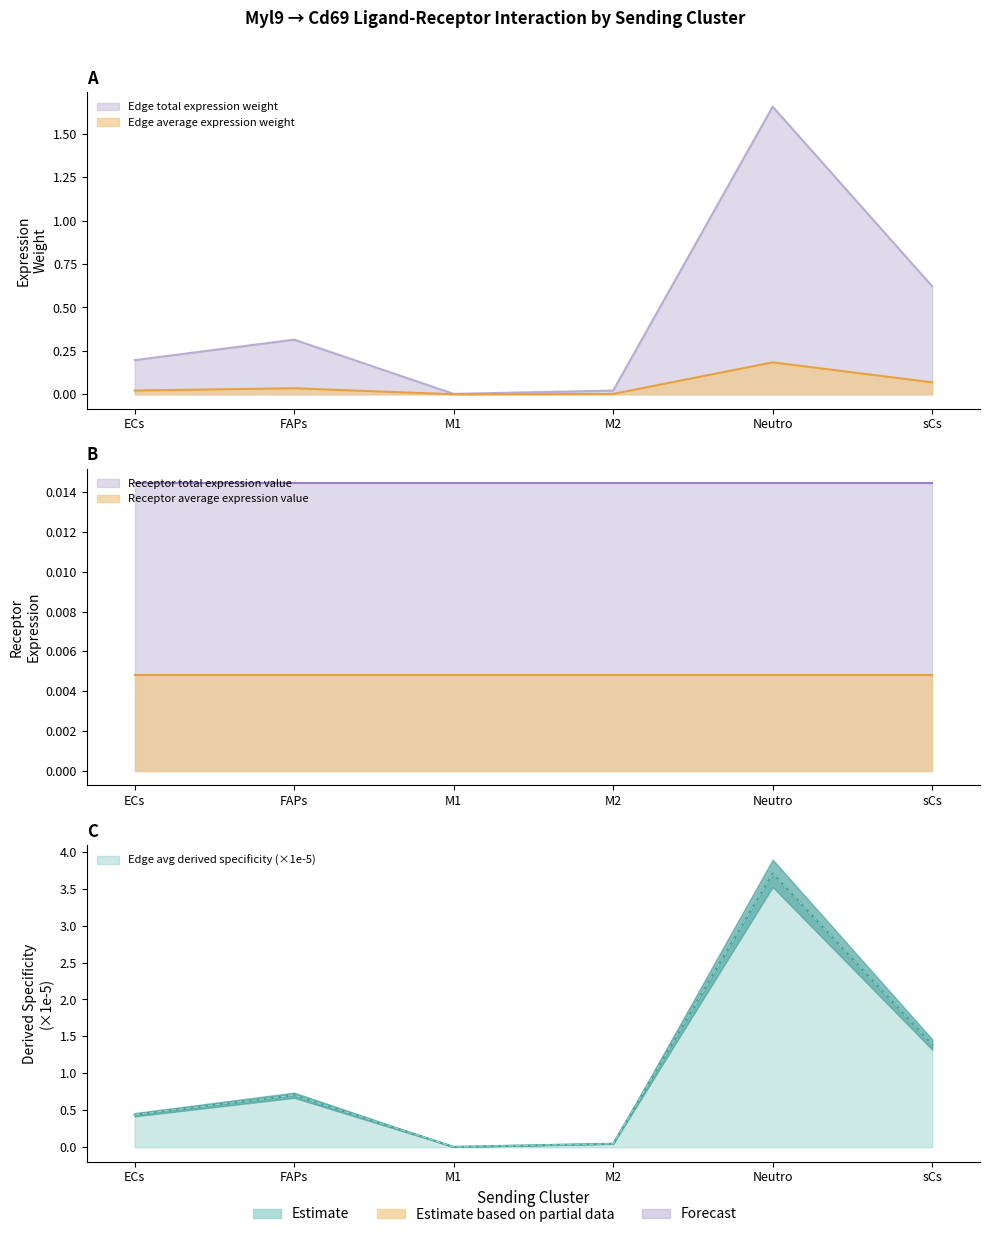

In Edge total expression weight, how many points are lower than both neighbors (excluding endpoints)?

1